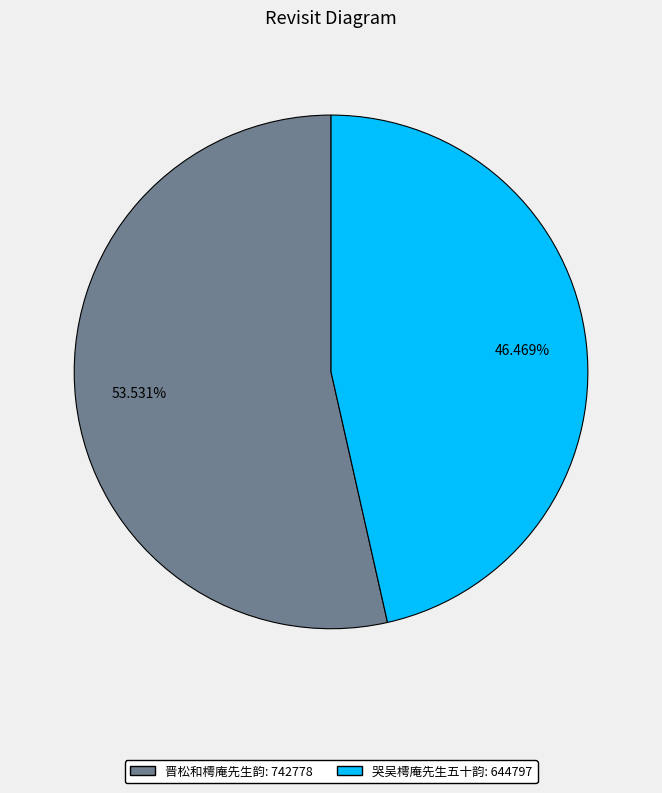

Combined, what portion of the pie is 哭吴樗庵先生五十韵 and 晋松和樗庵先生韵?

100.0%